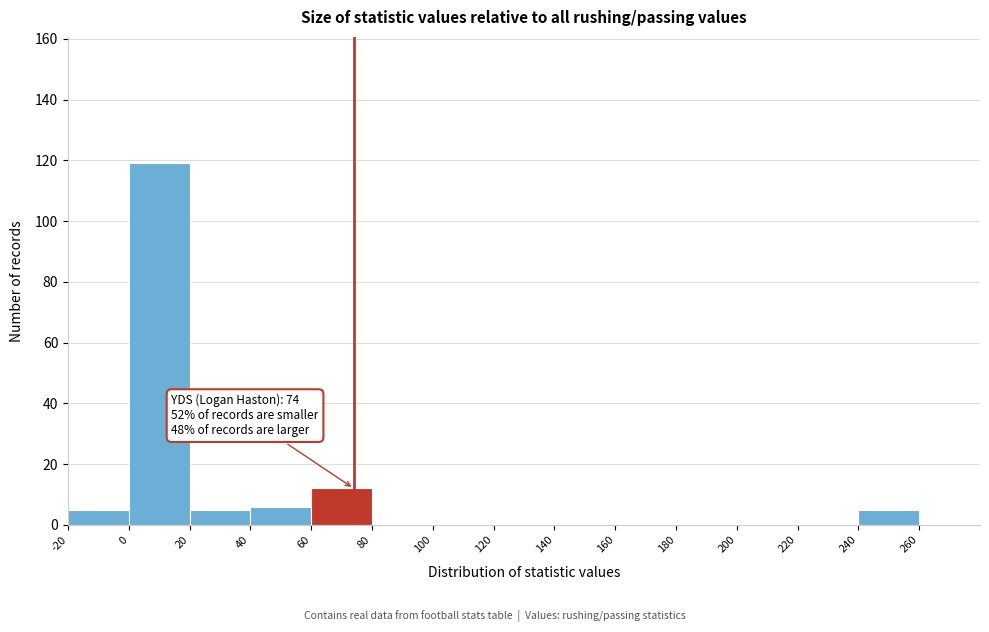

Over which range of the x-axis is the bar tallest?

0 to 20